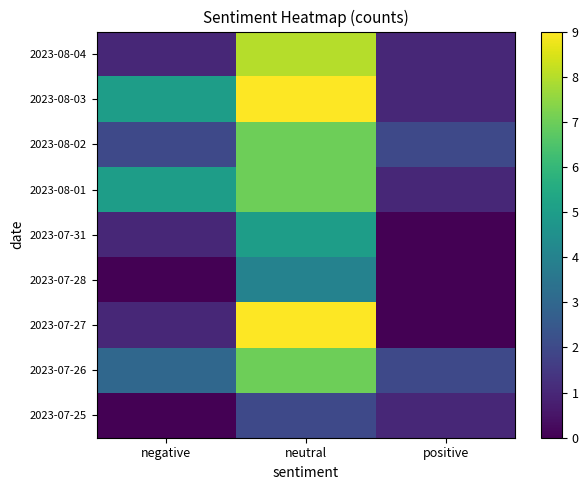

Count the number of categories in the chart.

3